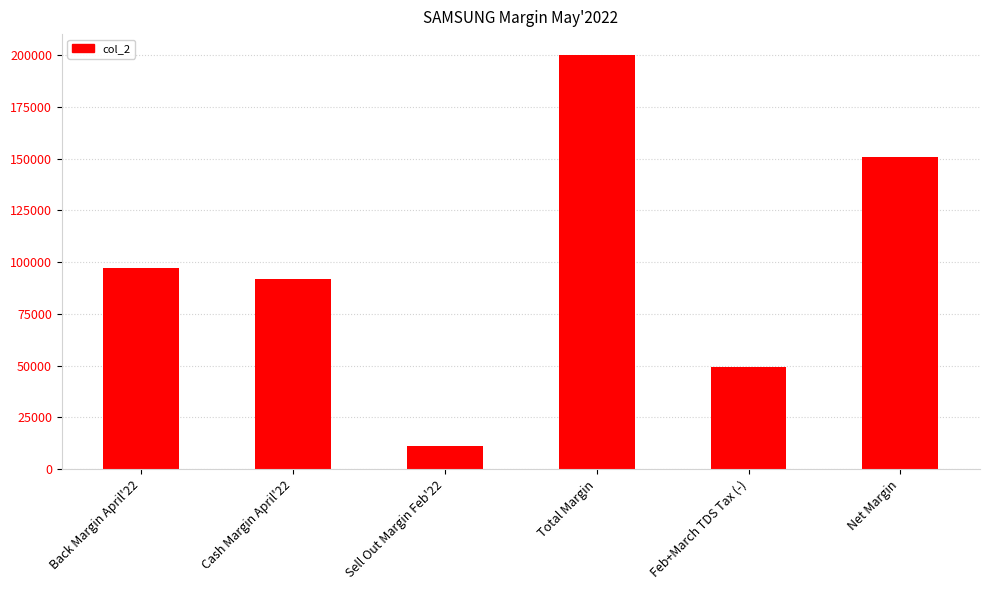

What is the change in value from Back Margin April'22 to Total Margin?

+102941